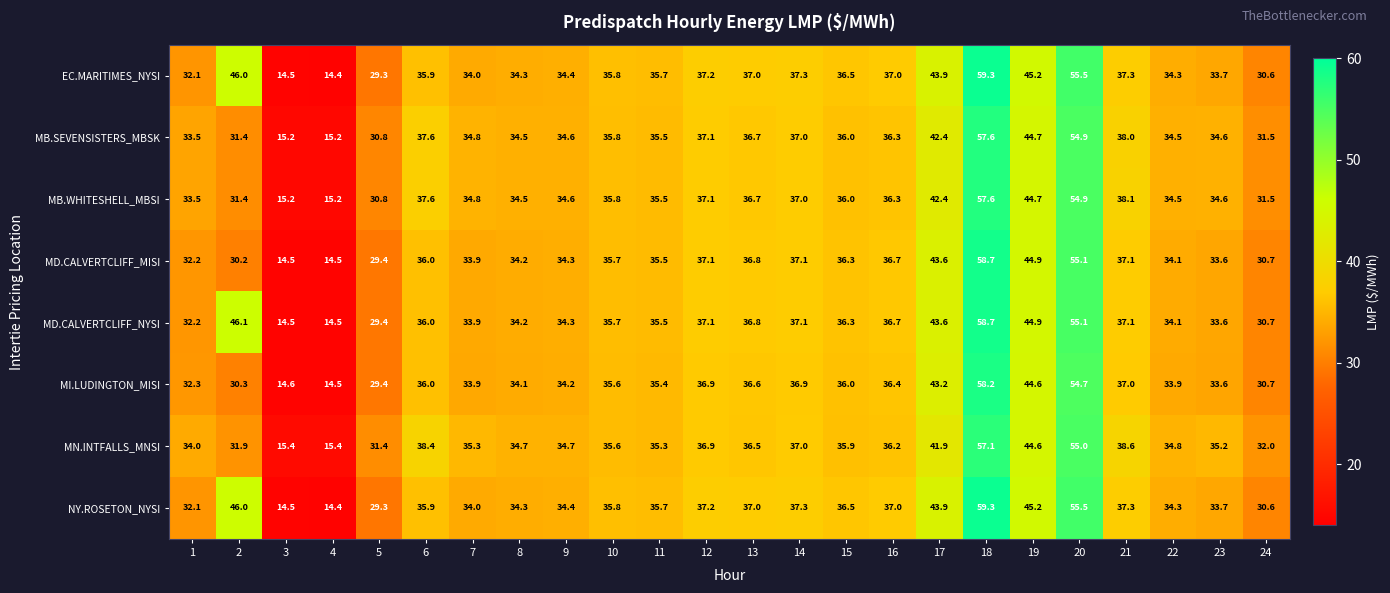

What is the spread (max minus min) of values at 2?

15.9